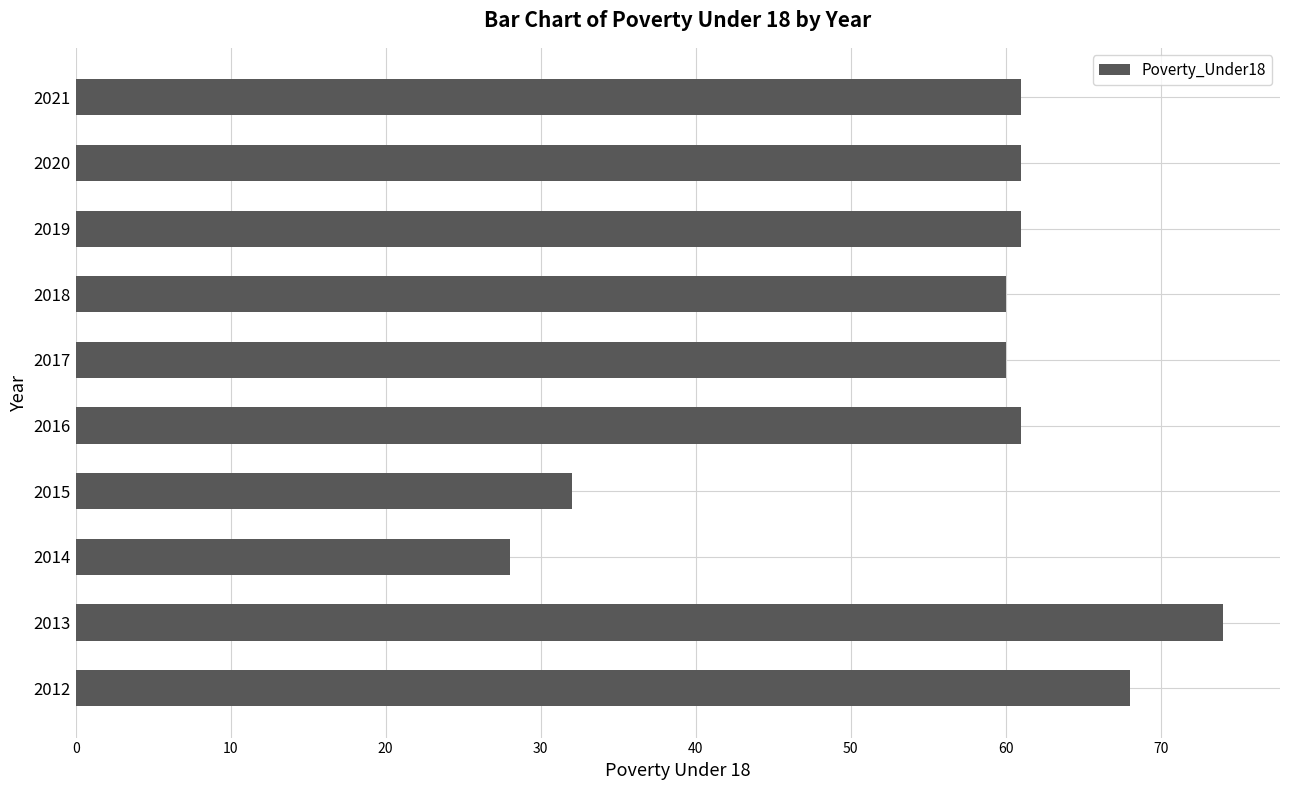

At which category does the chart reach its peak across all series?

2013